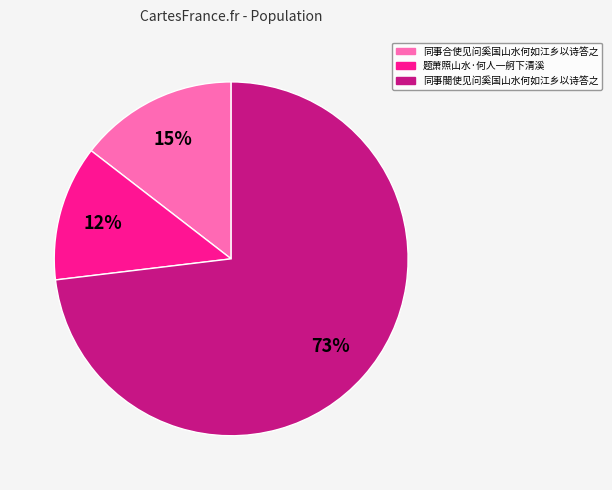

To the nearest percent, what is the difference between the largest and smallest slice percentages?

61%